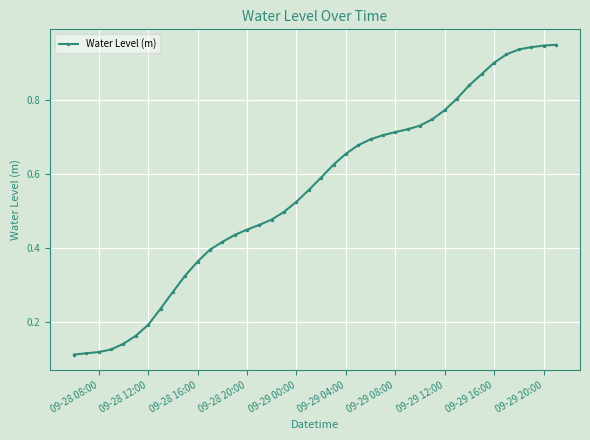

Does the chart have visible grid lines?

Yes